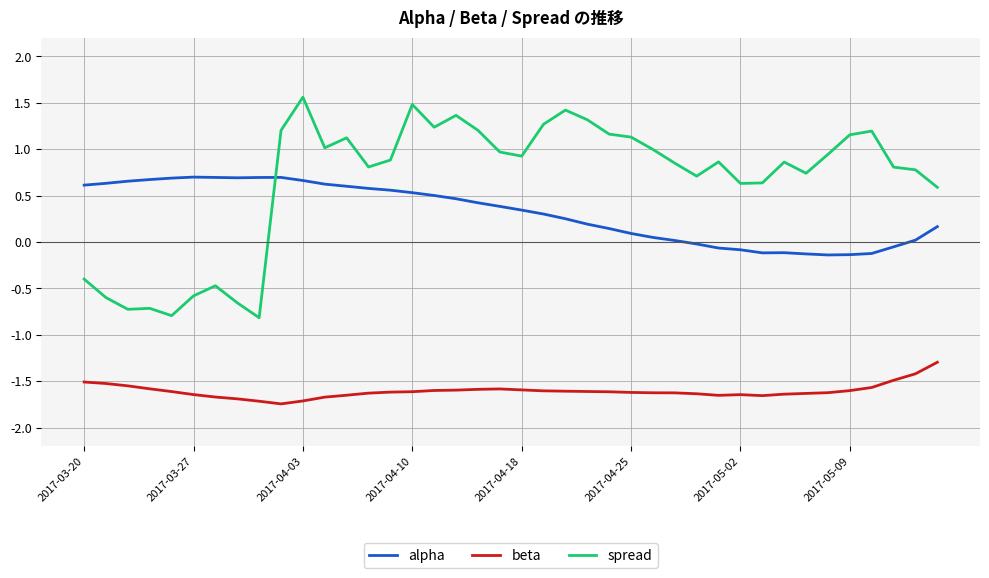

Which series has the largest total across all categories?

spread